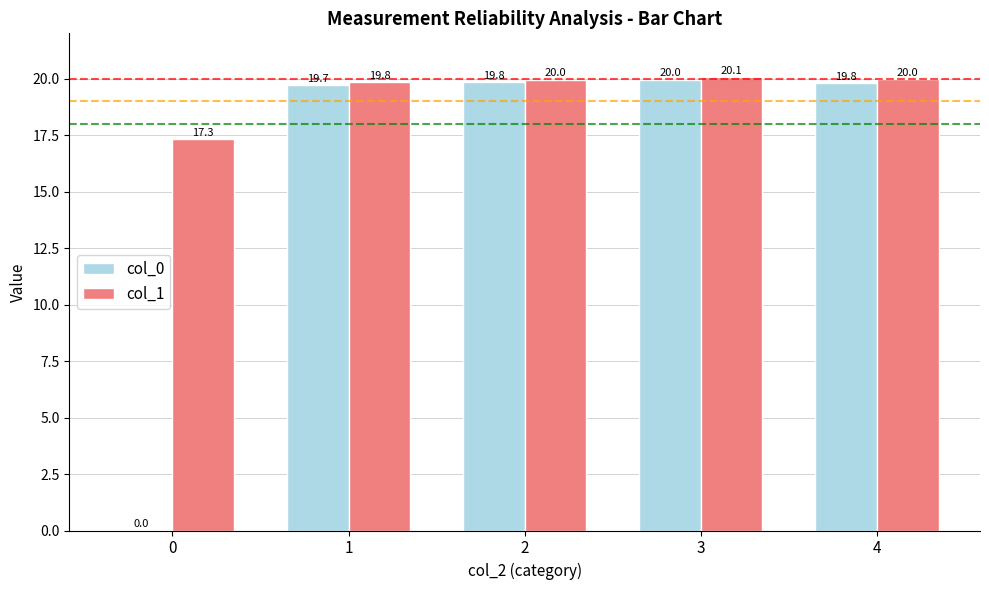

At which category does the chart reach its peak across all series?

3